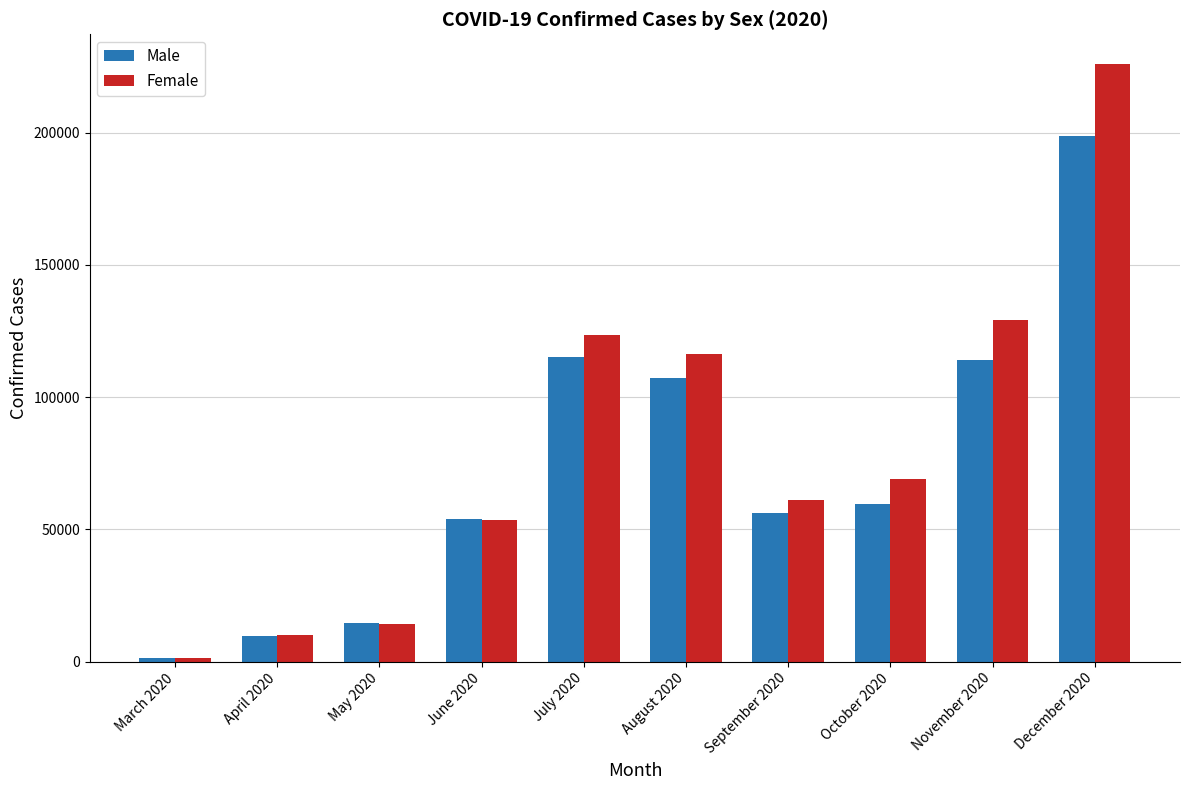

Reading left to right, transcribe all the data shown in this chart.

Male: 1465	9816	14581	54097	115303	107124	56198	59563	114094	198848
Female: 1505	9911	14090	53418	123576	116265	61121	69098	129028	225857